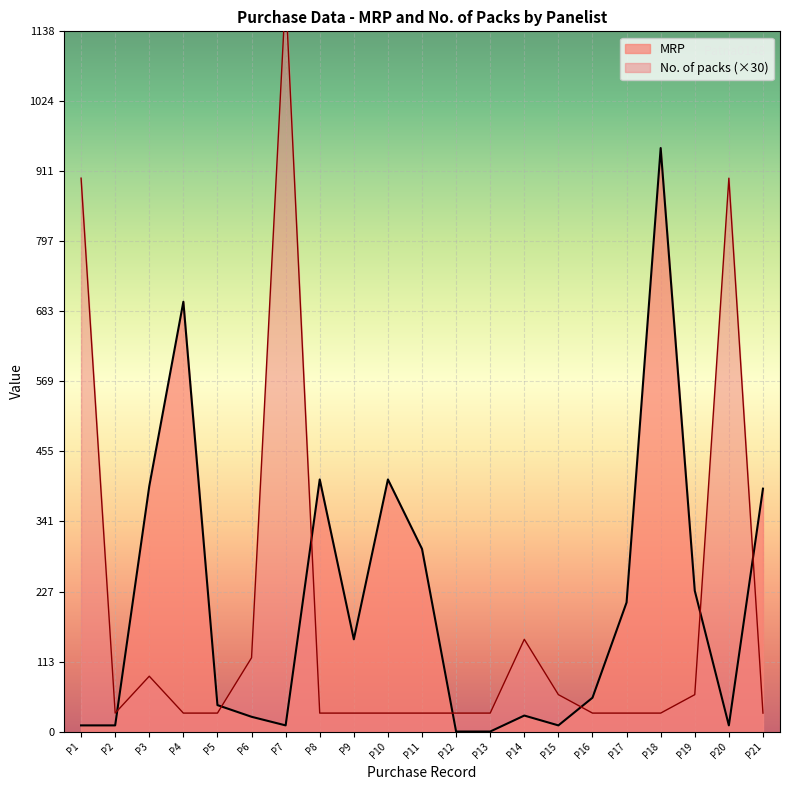

True or false: MRP has more than 2 points higher than both neighbors.

True